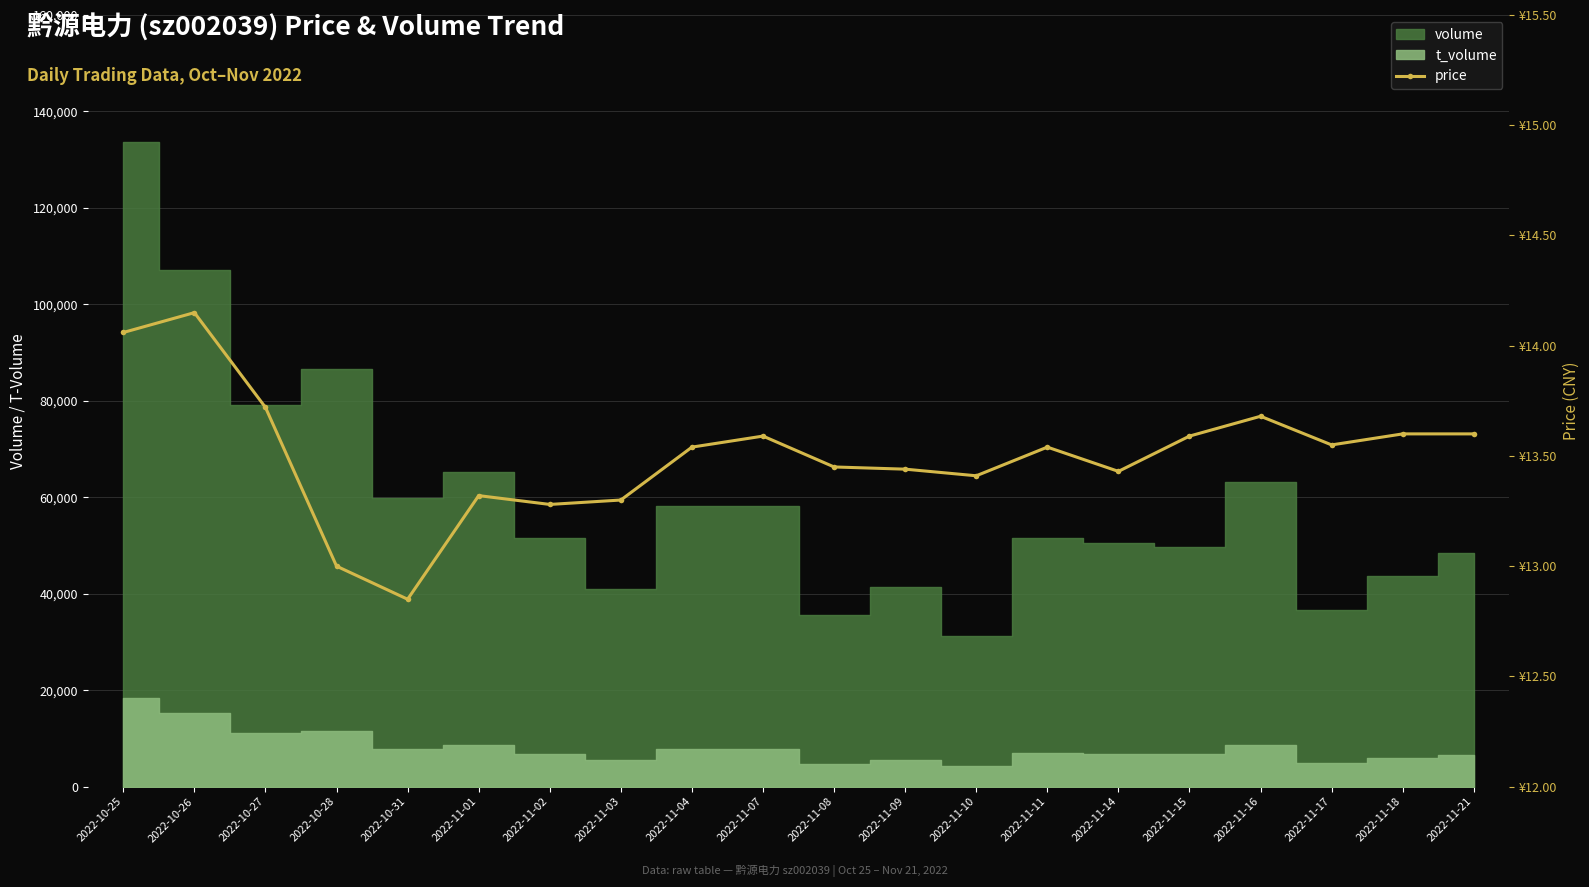

How many data points are less than 13?

1